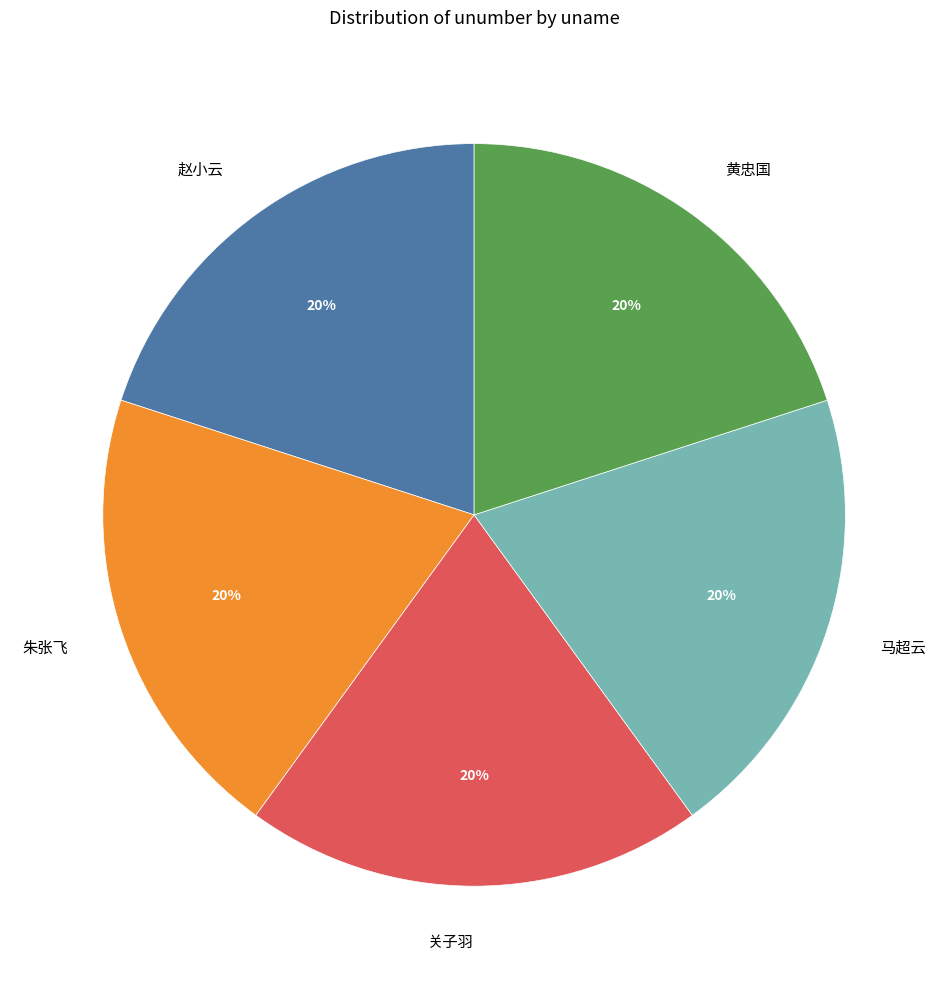

To the nearest percent, what is the combined percentage of 赵小云 and 朱张飞?

40%